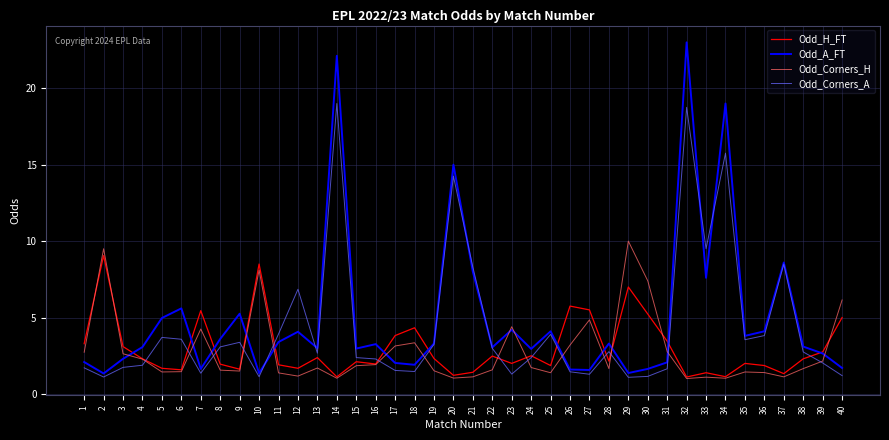

At how many categories does at least one series exceed 22?

2